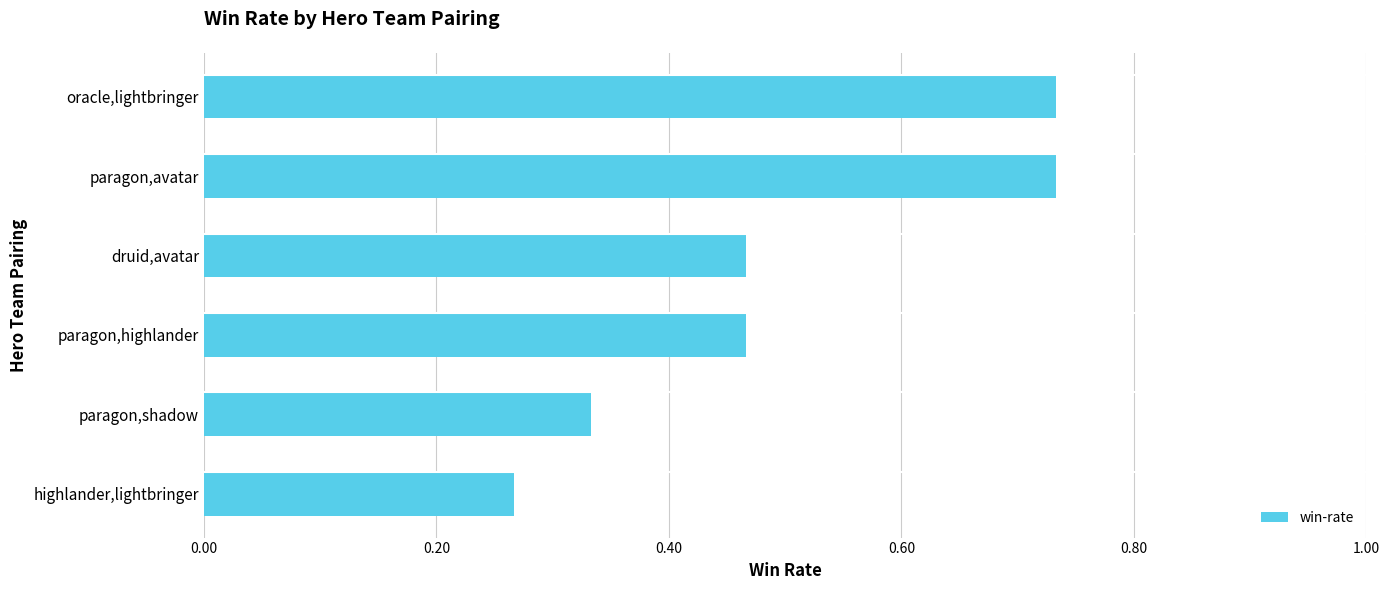

Which category has the lowest value across all series?

highlander,lightbringer